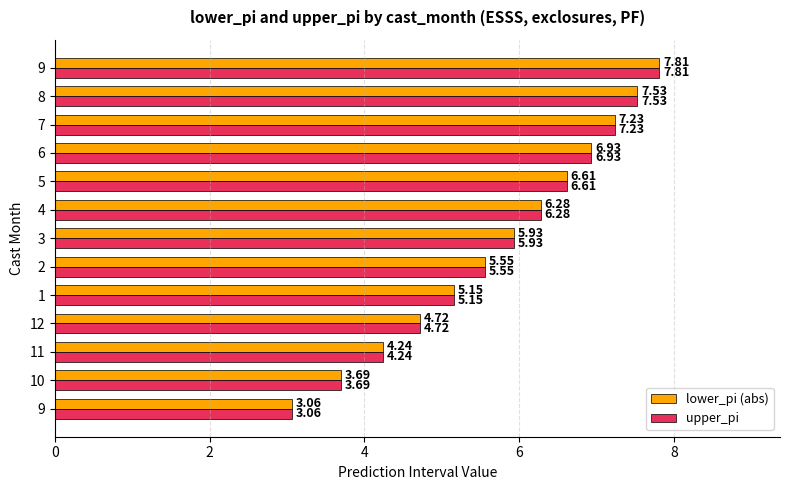

What are all the series names shown in the legend?

lower_pi (abs), upper_pi